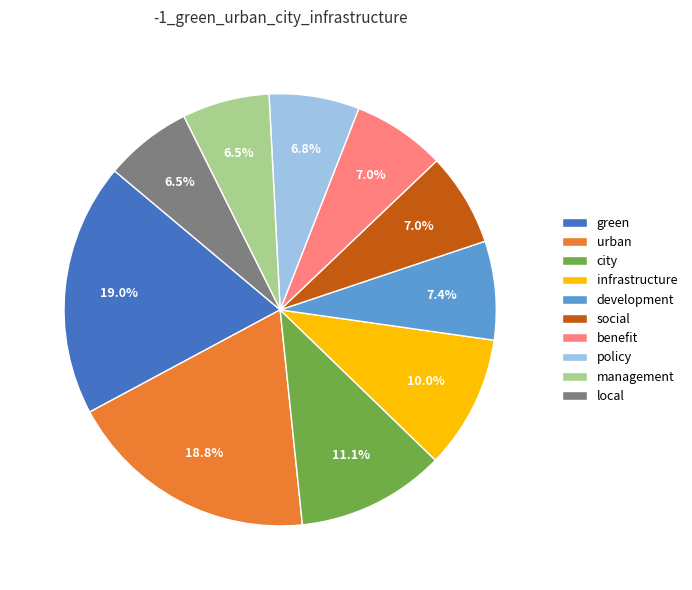

How many segments does this pie chart have?

10